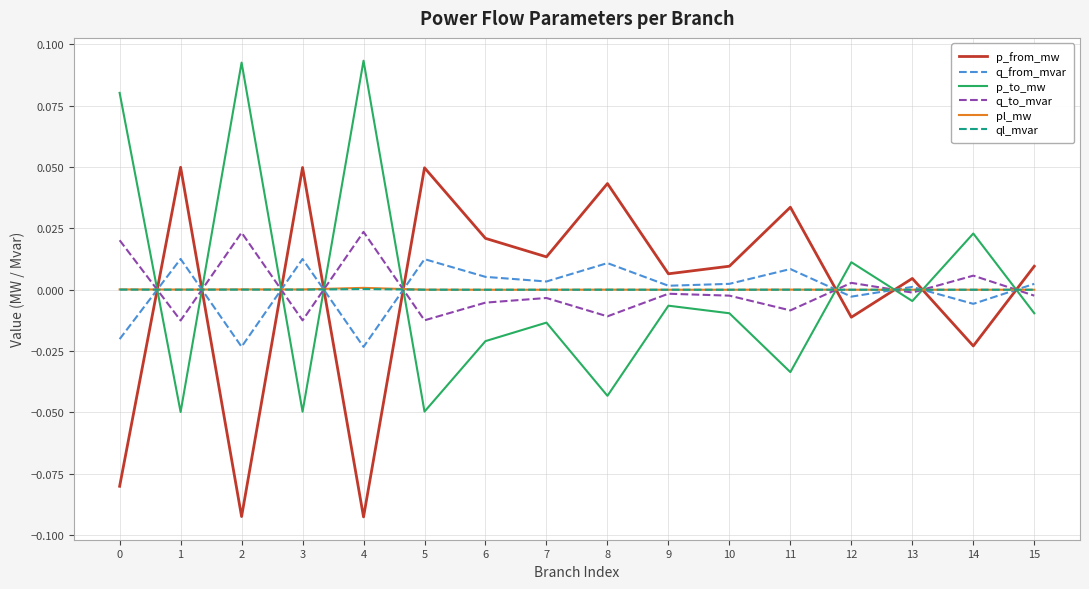

Is it true that p_to_mw equals -0.0 at 15?

True